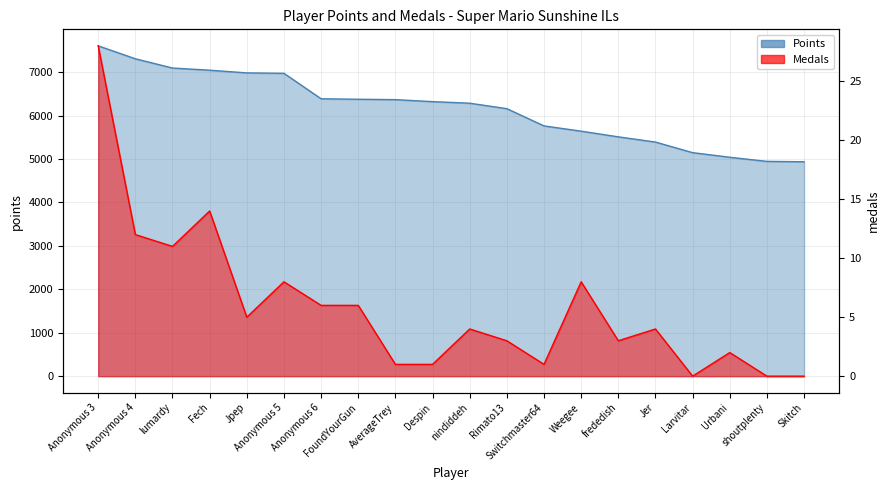

Where is Medals nearest to the value 14?

Fech